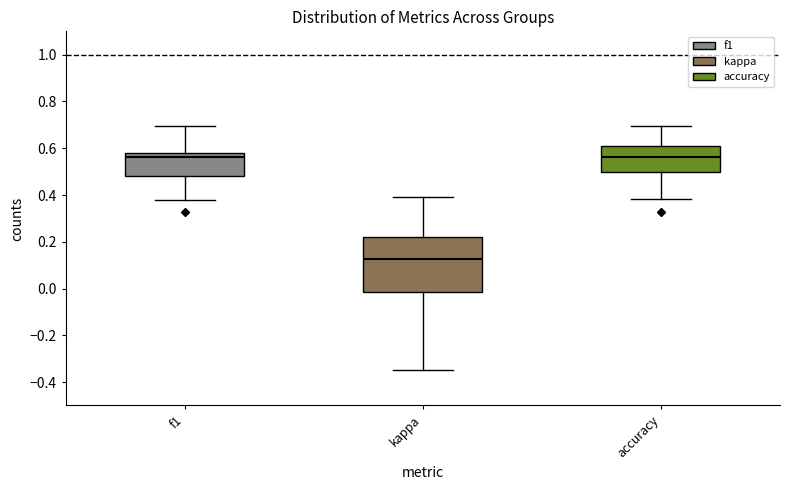

Where is the lower edge of the box for accuracy on the y-axis? The values are not printed on the chart, so give them approximately, as read against the axis.

0.50